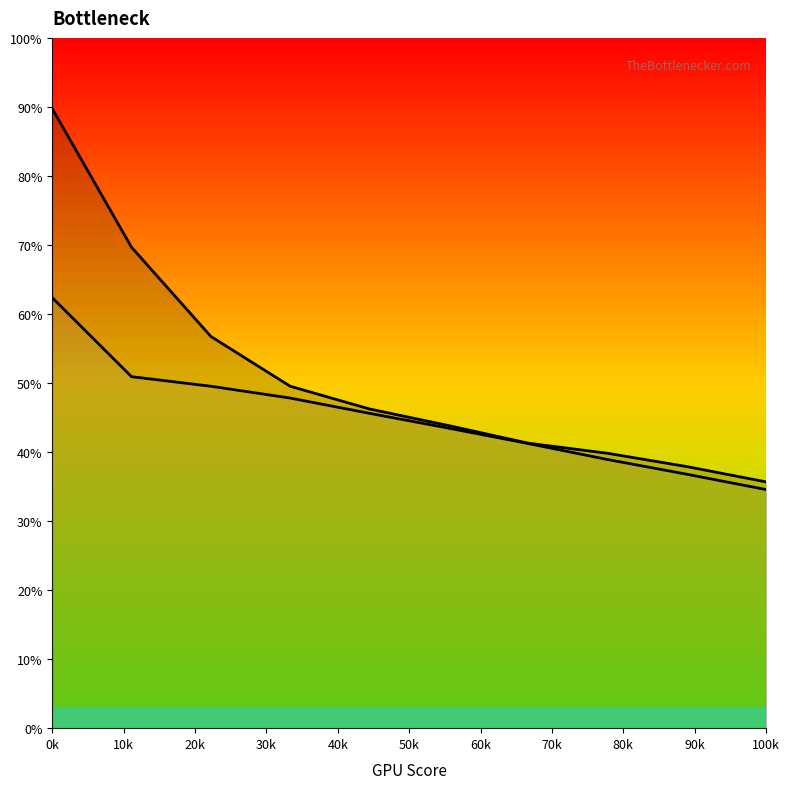

True or false: CM-1 line and CM-0 line intersect in this chart.

False